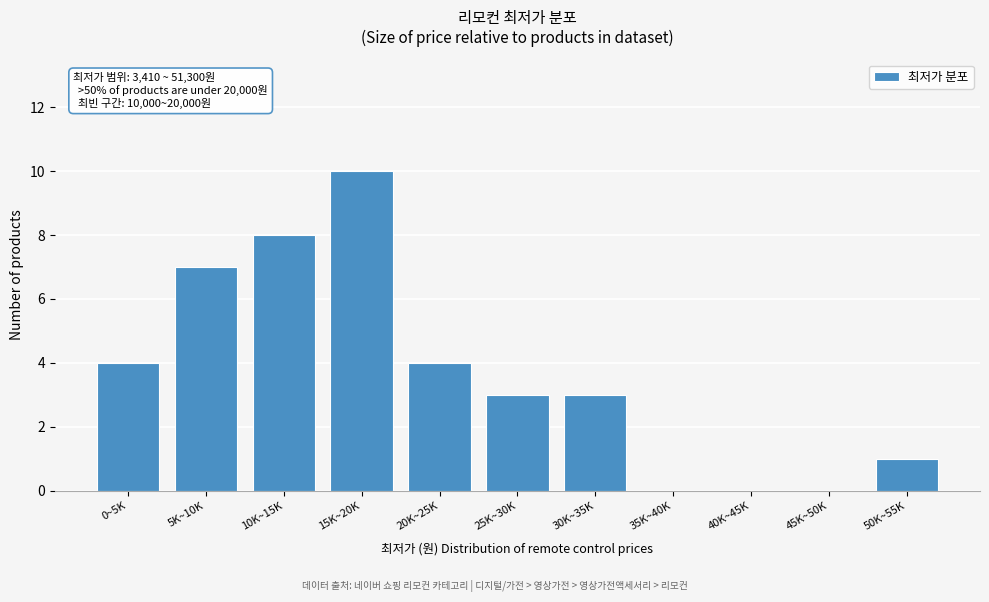

Reading right to left, extract all data points from this chart.

50K~55K=1	45K~50K=0	40K~45K=0	35K~40K=0	30K~35K=3	25K~30K=3	20K~25K=4	15K~20K=10	10K~15K=8	5K~10K=7	0~5K=4